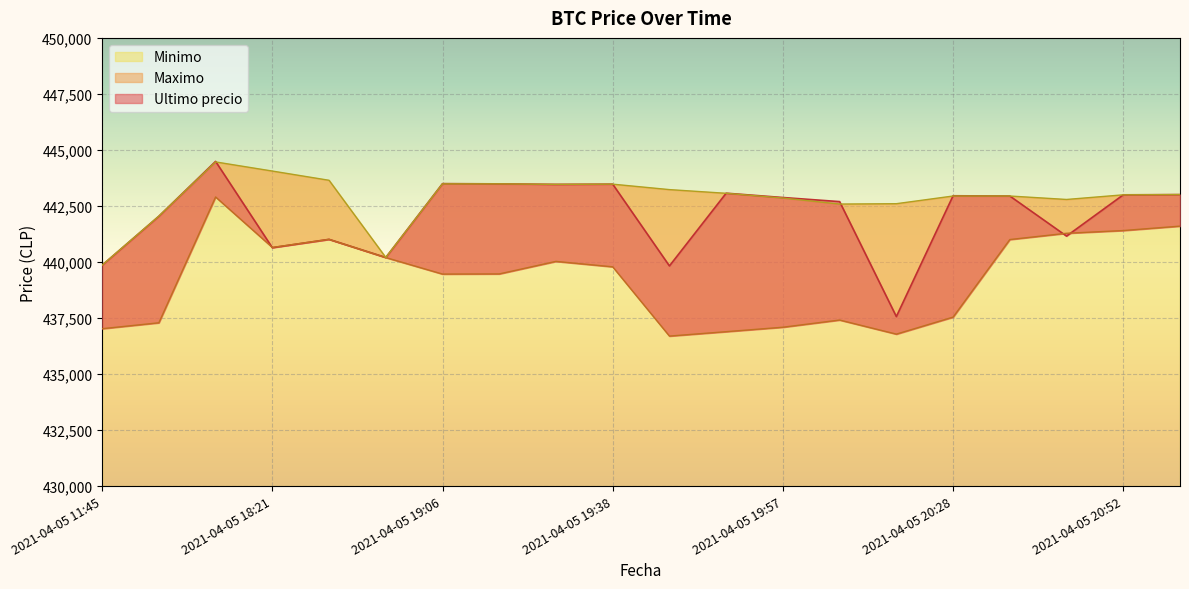

What is the difference between the Minimo values at 2021-04-05 16:21 and 2021-04-05 20:46?

1675